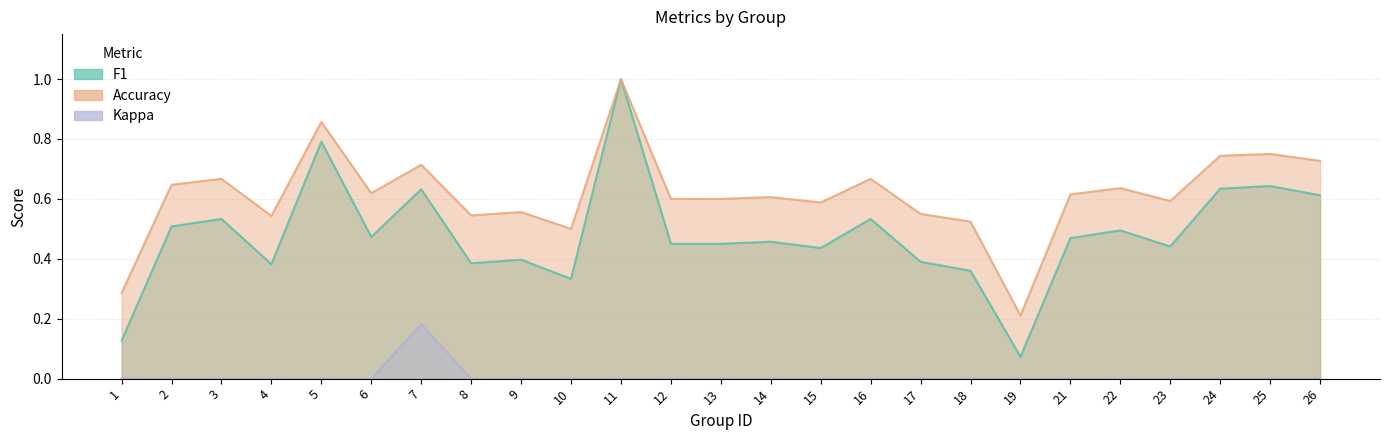

What is the spread (max minus min) of values at 15?

0.6